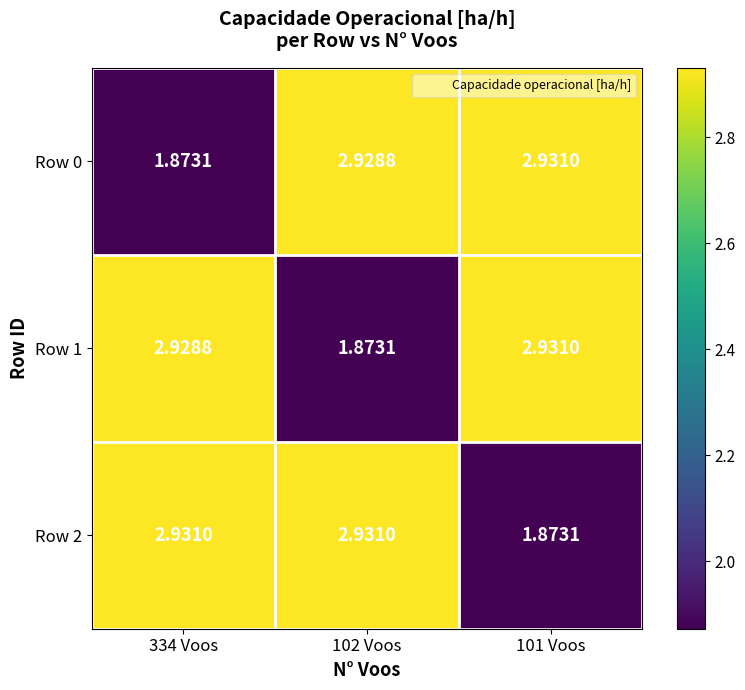

What is the difference between the highest and lowest values at 101 Voos?

1.1